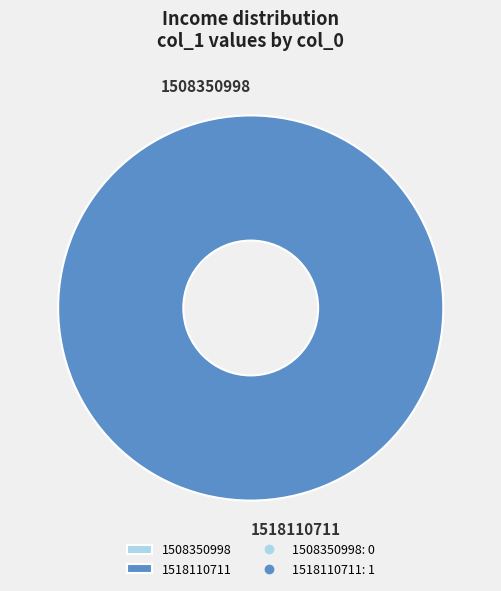

To the nearest percent, what portion does 1518110711 represent?

100%